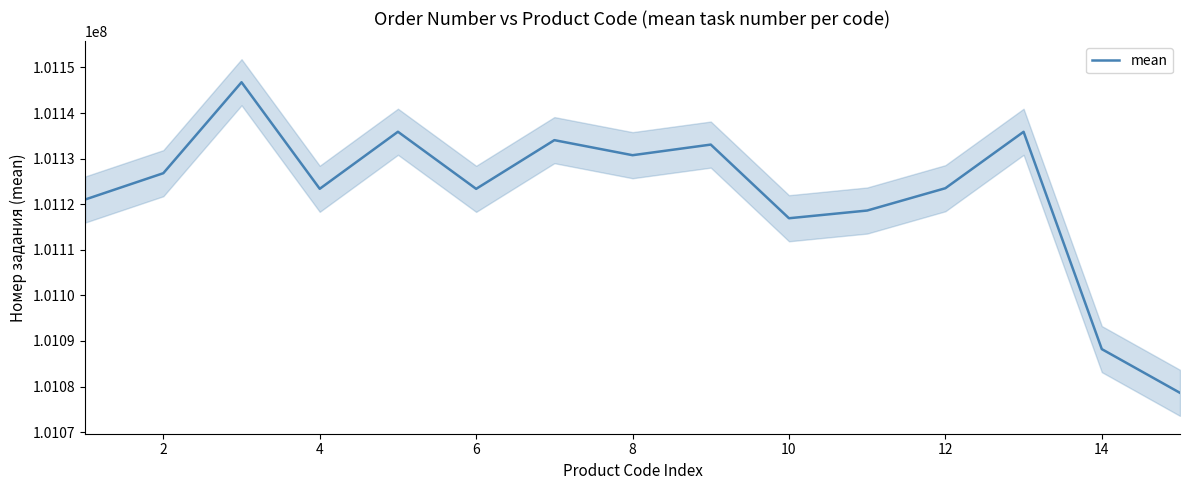

Does the chart display data point markers on the line(s)?

No